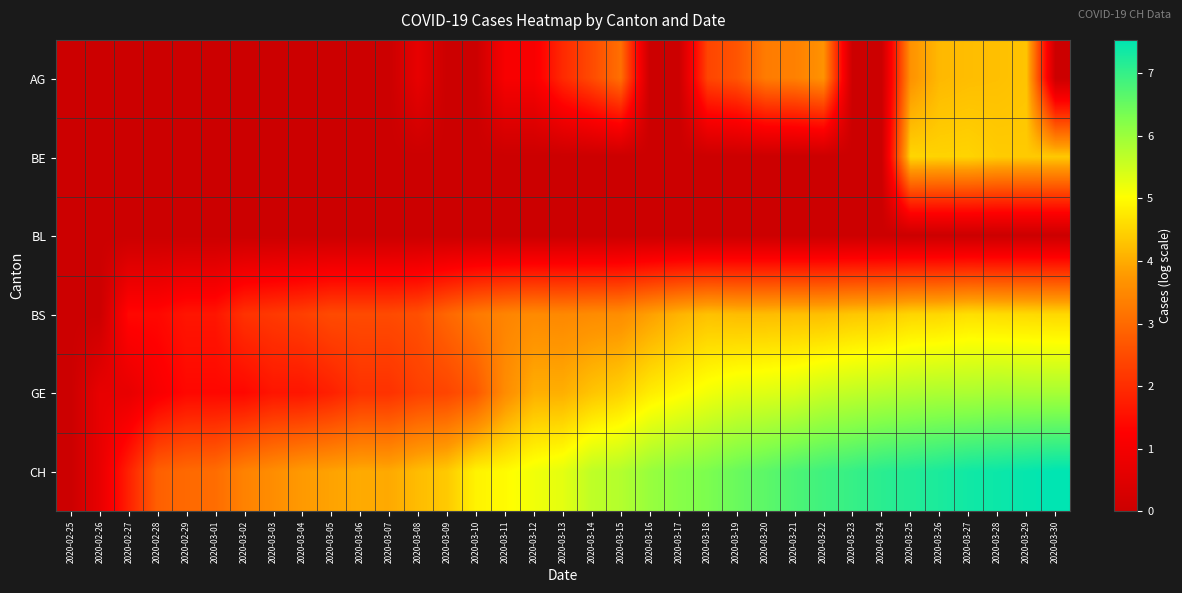

Reading left to right, list all the values displayed in this chart.

AG: 2020-02-25=0.0	2020-02-26=0.0	2020-02-27=0.0	2020-02-28=0.0	2020-02-29=0.0	2020-03-01=0.0	2020-03-02=0.0	2020-03-03=0.0	2020-03-04=0.0	2020-03-05=0.0	2020-03-06=0.0	2020-03-07=0.0	2020-03-08=0.7	2020-03-09=0.0	2020-03-10=0.0	2020-03-11=1.1	2020-03-12=1.1	2020-03-13=1.9	2020-03-14=2.5	2020-03-15=3.1	2020-03-16=0.0	2020-03-17=0.0	2020-03-18=2.4	2020-03-19=2.6	2020-03-20=3.3	2020-03-21=3.4	2020-03-22=3.7	2020-03-23=0.0	2020-03-24=0.0	2020-03-25=3.7	2020-03-26=4.2	2020-03-27=4.2	2020-03-28=4.2	2020-03-29=4.3	2020-03-30=0.0
BE: 2020-02-25=0.0	2020-02-26=0.0	2020-02-27=0.0	2020-02-28=0.0	2020-02-29=0.0	2020-03-01=0.0	2020-03-02=0.0	2020-03-03=0.0	2020-03-04=0.0	2020-03-05=0.0	2020-03-06=0.0	2020-03-07=0.0	2020-03-08=0.0	2020-03-09=0.0	2020-03-10=0.0	2020-03-11=0.0	2020-03-12=0.0	2020-03-13=0.0	2020-03-14=0.0	2020-03-15=0.0	2020-03-16=0.0	2020-03-17=0.0	2020-03-18=0.0	2020-03-19=0.0	2020-03-20=0.0	2020-03-21=0.0	2020-03-22=0.0	2020-03-23=0.0	2020-03-24=0.0	2020-03-25=4.5	2020-03-26=4.5	2020-03-27=4.5	2020-03-28=4.4	2020-03-29=4.4	2020-03-30=4.4
BL: 2020-02-25=0.0	2020-02-26=0.0	2020-02-27=0.0	2020-02-28=0.0	2020-02-29=0.0	2020-03-01=0.0	2020-03-02=0.0	2020-03-03=0.0	2020-03-04=0.0	2020-03-05=0.0	2020-03-06=0.0	2020-03-07=0.0	2020-03-08=0.0	2020-03-09=0.0	2020-03-10=0.0	2020-03-11=0.0	2020-03-12=0.0	2020-03-13=0.0	2020-03-14=0.0	2020-03-15=0.0	2020-03-16=0.0	2020-03-17=0.0	2020-03-18=0.0	2020-03-19=0.0	2020-03-20=0.0	2020-03-21=0.0	2020-03-22=0.0	2020-03-23=0.0	2020-03-24=0.0	2020-03-25=0.0	2020-03-26=0.0	2020-03-27=0.0	2020-03-28=0.0	2020-03-29=0.0	2020-03-30=0.0
BS: 2020-02-25=0.0	2020-02-26=0.0	2020-02-27=1.4	2020-02-28=1.4	2020-02-29=1.6	2020-03-01=1.6	2020-03-02=2.1	2020-03-03=2.2	2020-03-04=2.3	2020-03-05=2.5	2020-03-06=2.5	2020-03-07=2.5	2020-03-08=2.6	2020-03-09=2.9	2020-03-10=3.3	2020-03-11=3.4	2020-03-12=3.5	2020-03-13=3.5	2020-03-14=3.6	2020-03-15=3.6	2020-03-16=3.9	2020-03-17=4.1	2020-03-18=4.3	2020-03-19=4.2	2020-03-20=4.2	2020-03-21=4.2	2020-03-22=4.2	2020-03-23=4.3	2020-03-24=4.4	2020-03-25=4.5	2020-03-26=4.5	2020-03-27=4.6	2020-03-28=4.6	2020-03-29=4.6	2020-03-30=4.5
GE: 2020-02-25=0.0	2020-02-26=0.7	2020-02-27=0.7	2020-02-28=1.1	2020-02-29=1.4	2020-03-01=1.4	2020-03-02=1.4	2020-03-03=1.6	2020-03-04=1.6	2020-03-05=1.8	2020-03-06=2.1	2020-03-07=2.1	2020-03-08=2.3	2020-03-09=2.4	2020-03-10=2.7	2020-03-11=3.6	2020-03-12=4.0	2020-03-13=4.0	2020-03-14=4.3	2020-03-15=4.5	2020-03-16=4.8	2020-03-17=5.0	2020-03-18=5.1	2020-03-19=5.3	2020-03-20=5.3	2020-03-21=5.4	2020-03-22=5.6	2020-03-23=5.6	2020-03-24=5.7	2020-03-25=5.8	2020-03-26=5.8	2020-03-27=5.8	2020-03-28=5.9	2020-03-29=5.9	2020-03-30=5.9
CH: 2020-02-25=0.0	2020-02-26=0.7	2020-02-27=1.8	2020-02-28=2.8	2020-02-29=3.0	2020-03-01=3.0	2020-03-02=3.4	2020-03-03=3.6	2020-03-04=3.8	2020-03-05=3.9	2020-03-06=4.0	2020-03-07=4.0	2020-03-08=4.2	2020-03-09=4.4	2020-03-10=4.9	2020-03-11=5.0	2020-03-12=5.2	2020-03-13=5.3	2020-03-14=5.7	2020-03-15=5.8	2020-03-16=6.0	2020-03-17=6.2	2020-03-18=6.3	2020-03-19=6.5	2020-03-20=6.6	2020-03-21=6.8	2020-03-22=6.9	2020-03-23=7.0	2020-03-24=7.1	2020-03-25=7.2	2020-03-26=7.3	2020-03-27=7.4	2020-03-28=7.4	2020-03-29=7.5	2020-03-30=7.5